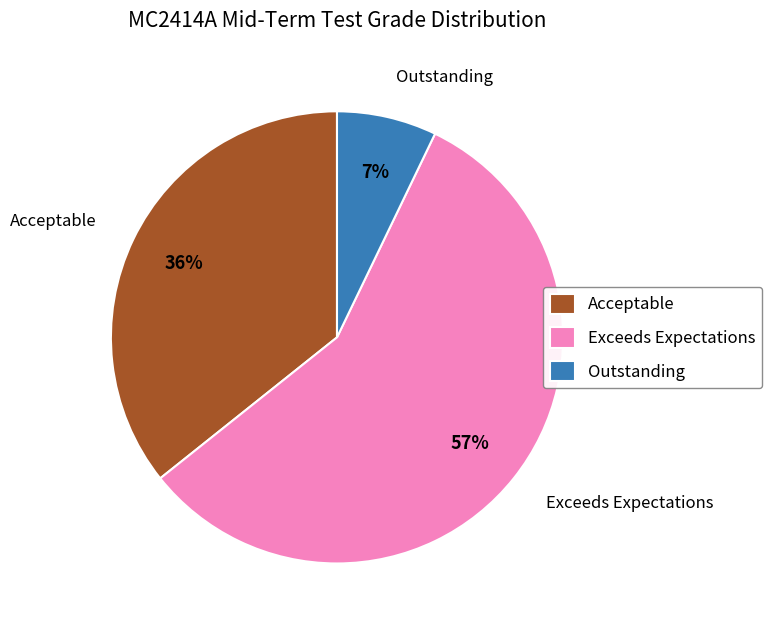

What is the majority slice?

Exceeds Expectations